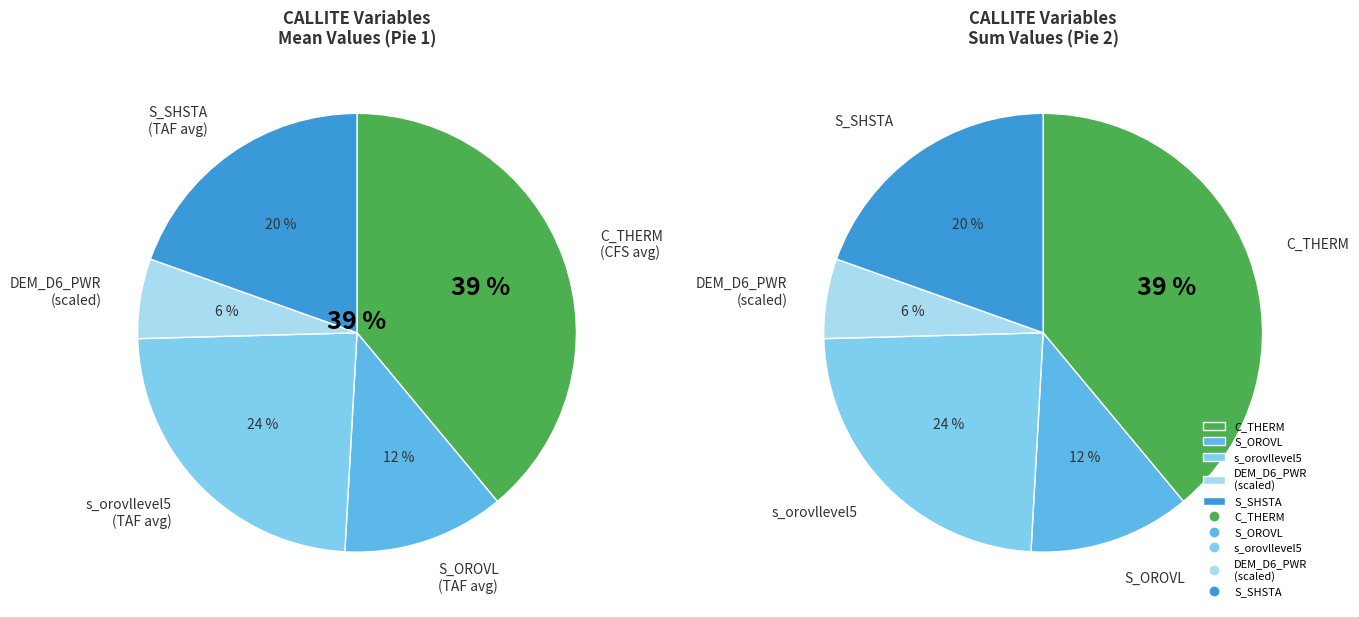

To the nearest percent, what is the combined percentage of 6 and 5?

18%